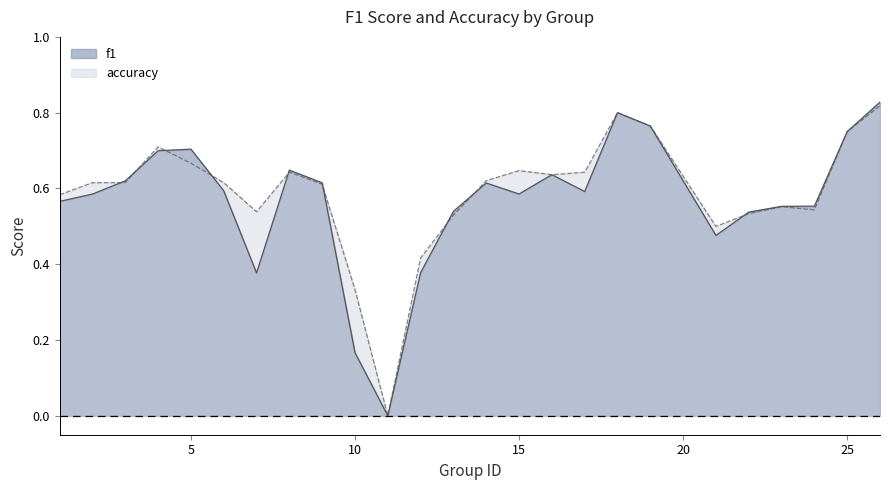

What is the value of the accuracy point at the 10th from the left?

0.3